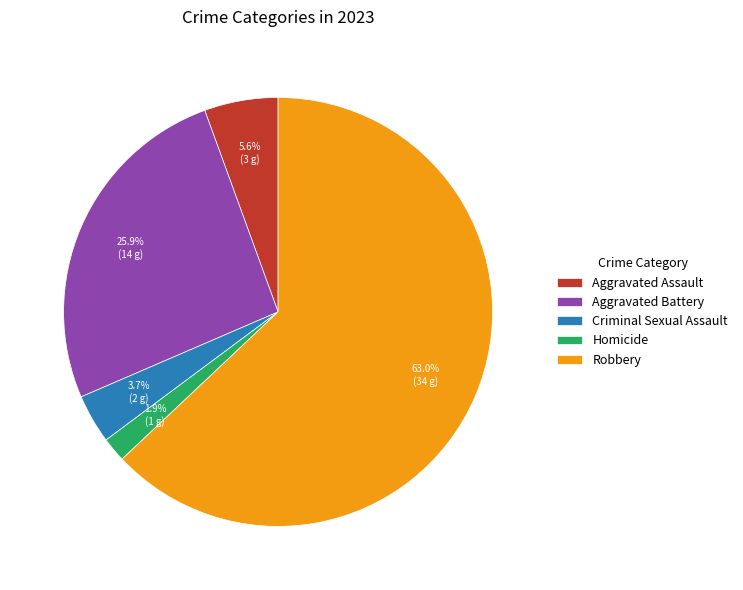

True or false: Criminal Sexual Assault accounts for 4% of the total.

True